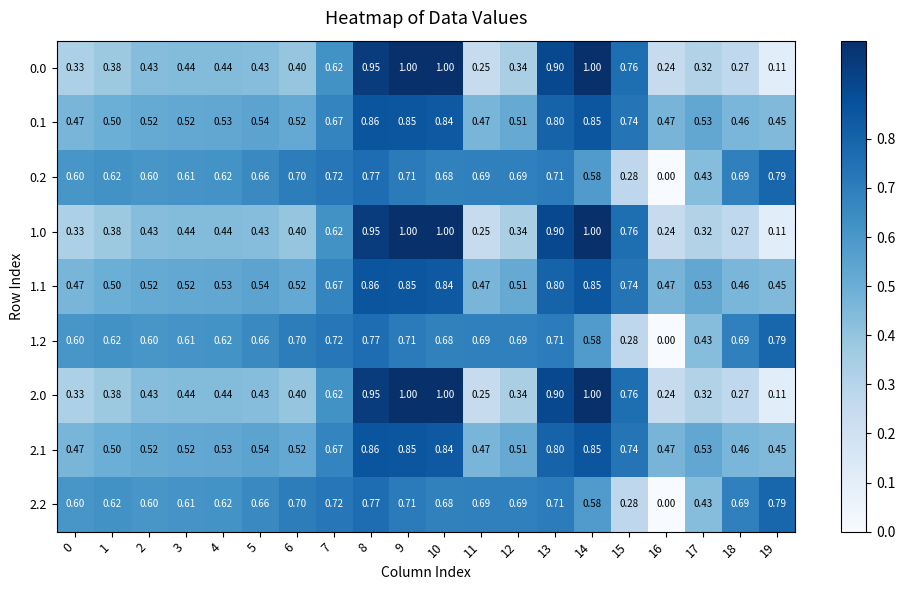

Is the value of 2.2 at 0 greater than the value of 0.0 at 10?

No